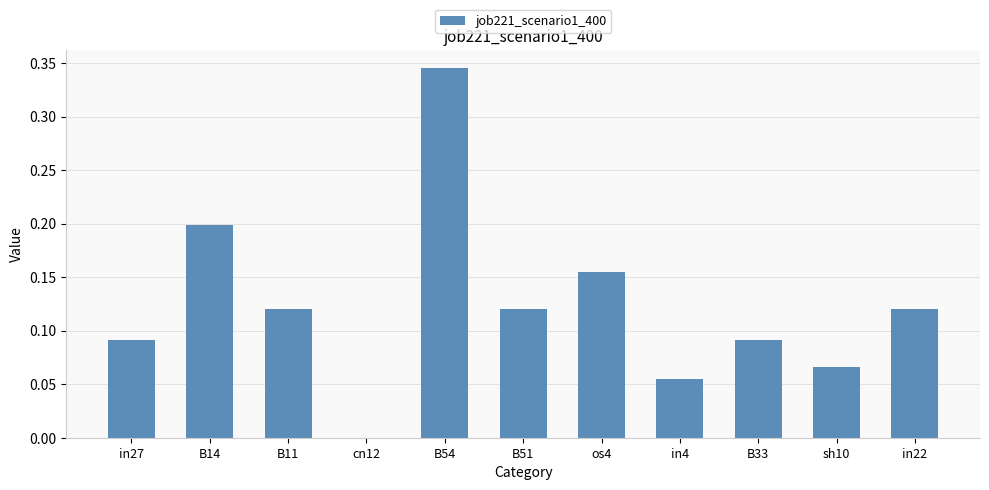

True or false: the data shows 0.0 at in4.

False